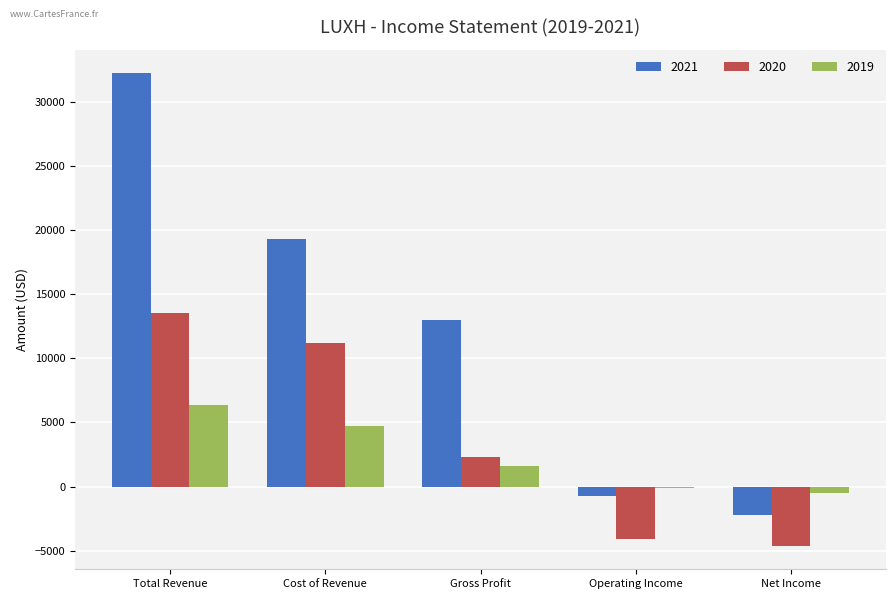

Which series has the largest total across all categories?

2021